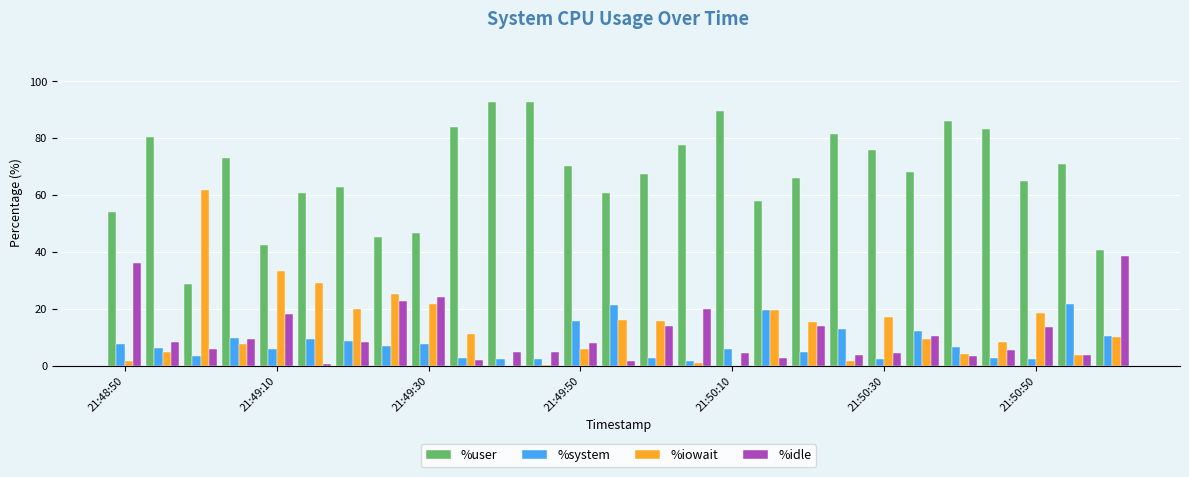

What is the sum of all %user values?

1824.3